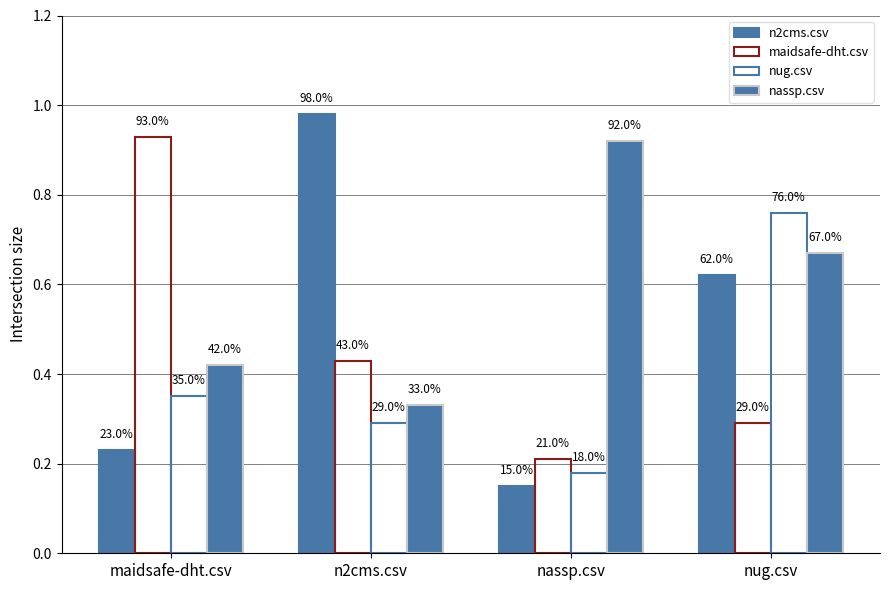

What is the sum of all maidsafe-dht.csv values?

1.9